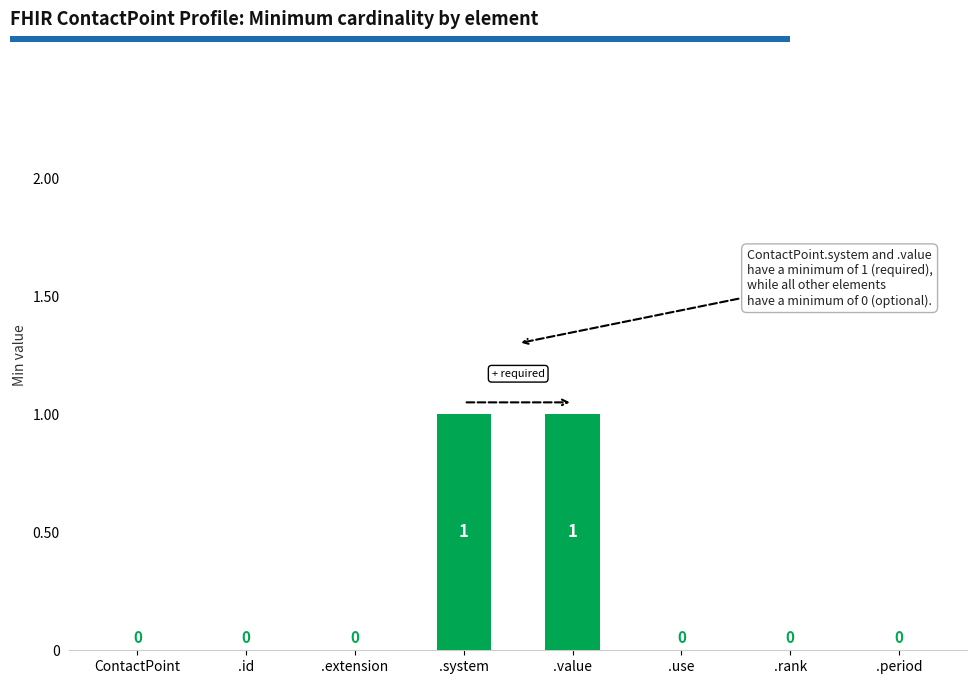

What is the greatest value displayed?

1